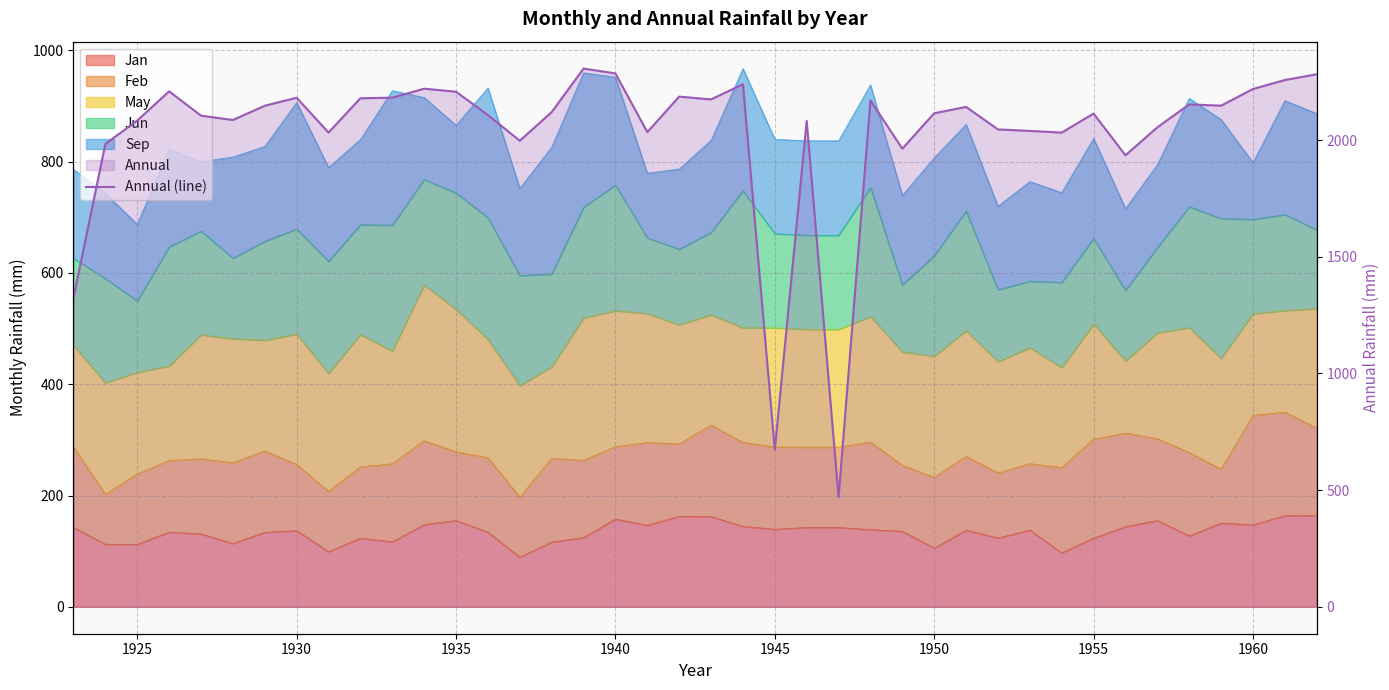

What is the greatest value displayed?

2306.7